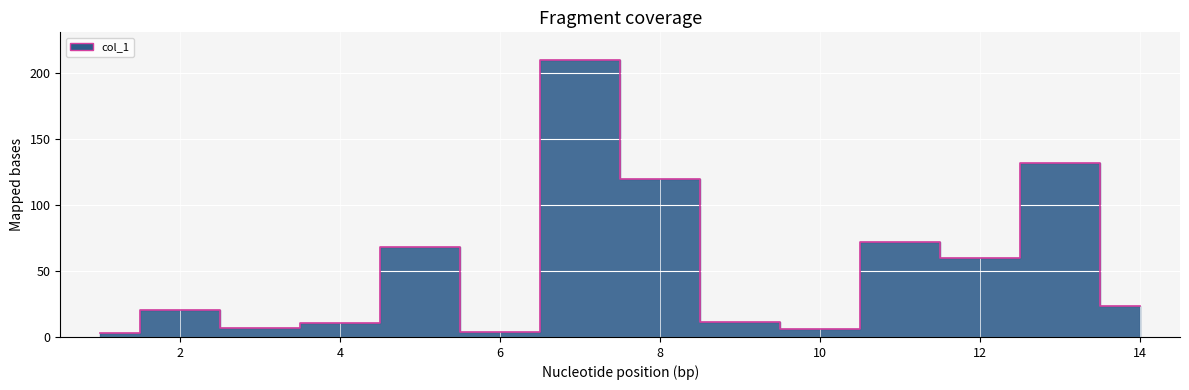

Reading left to right, extract all data points from this chart.

2.8	20.4	6.6	10.9	68.6	4.0	210.1	119.9	11.0	6.3	72.2	59.7	132.0	23.5